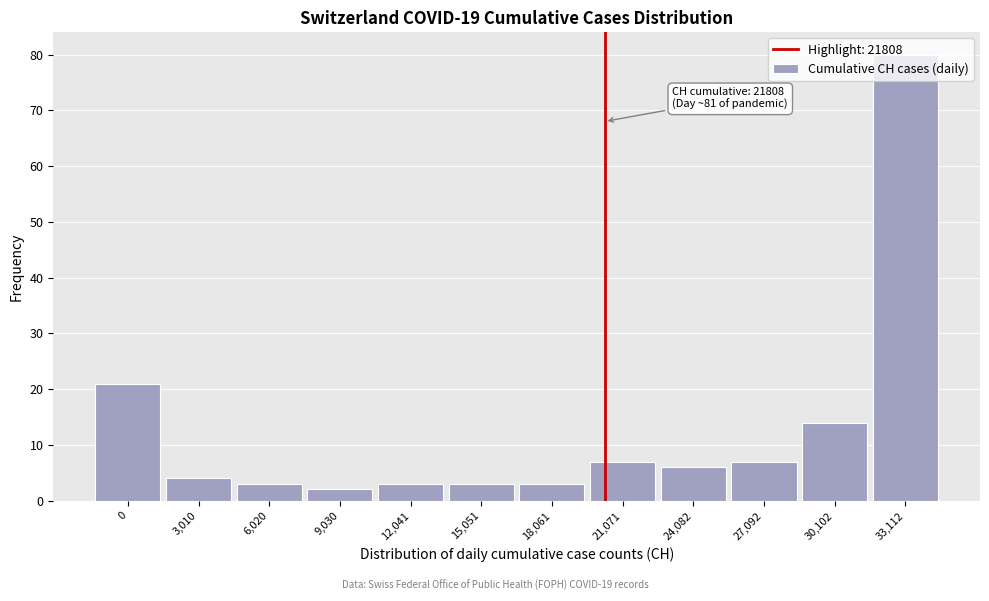

What is the greatest value displayed?

80